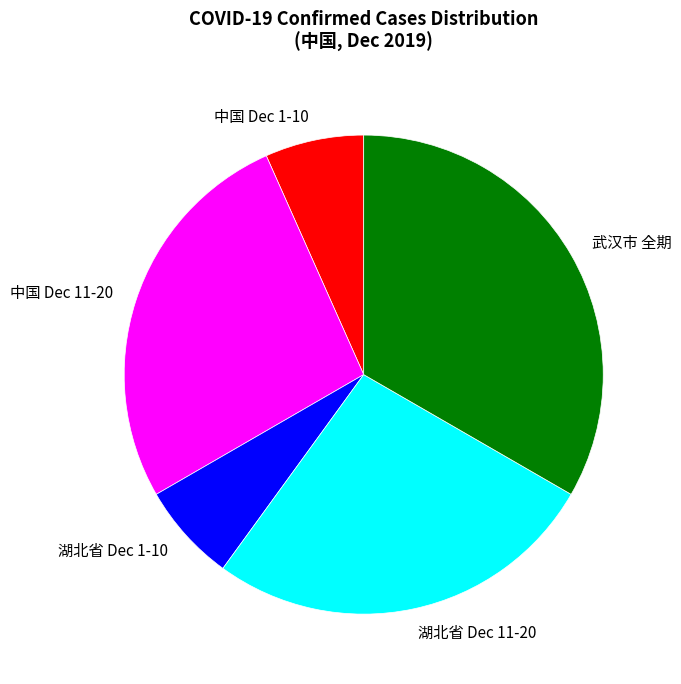

Approximately how many times larger is the value at 湖北省 Dec 11-20 compared to 中国 Dec 1-10?

4.0